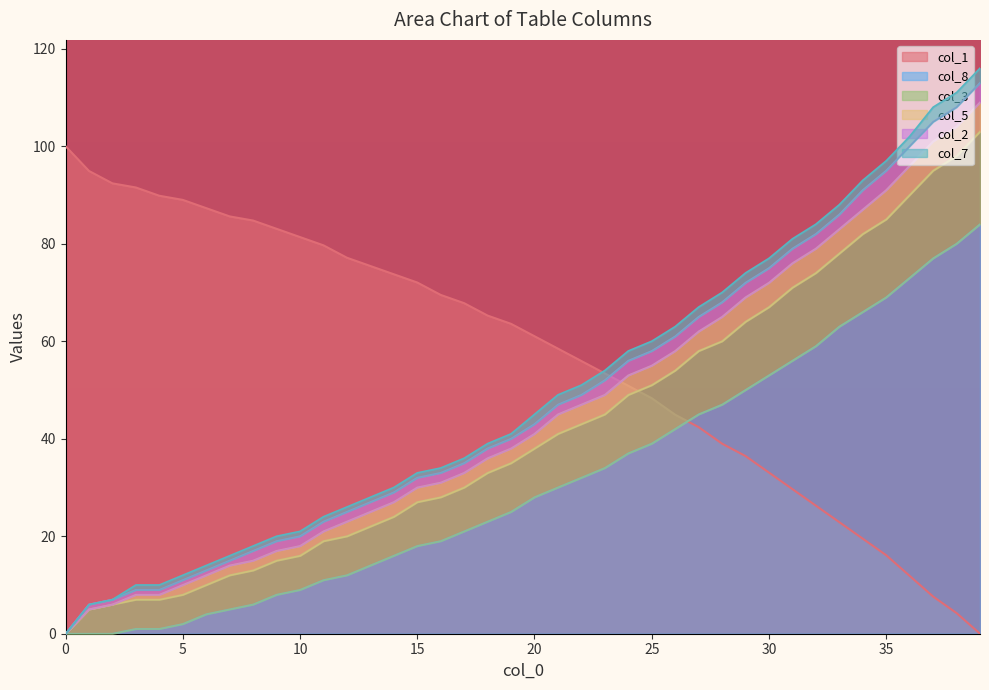

How many data points in col_1 are above 63?

20